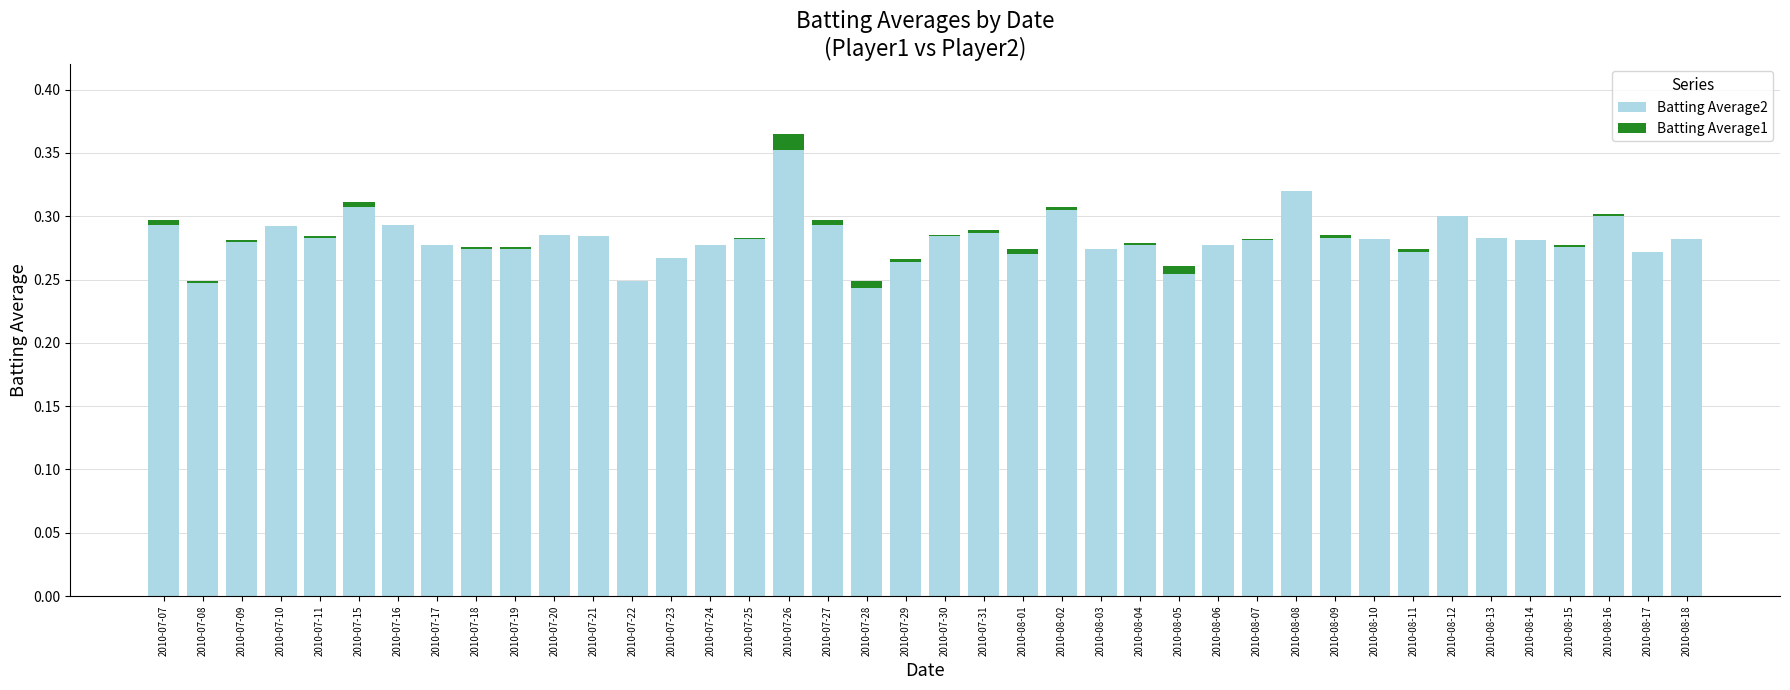

What is the sum of the Batting Average2 values at 2010-07-21 and 2010-08-04?

0.6